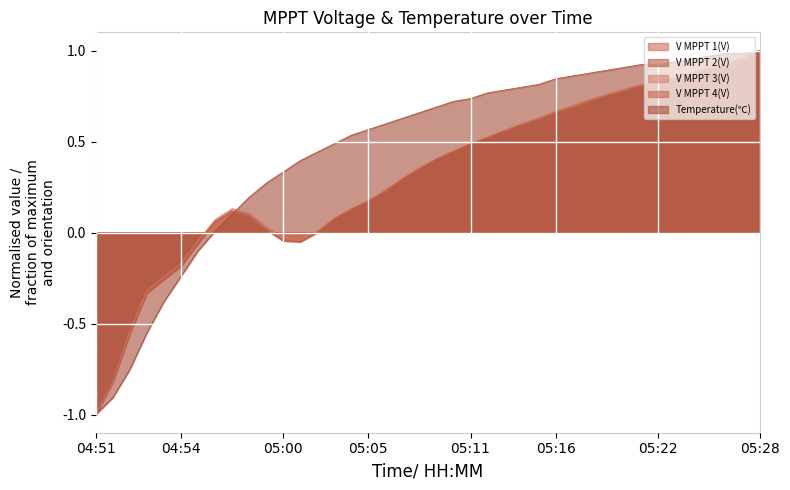

The V MPPT 2(V) series shows 0.9 at 05:27. True or false?

True